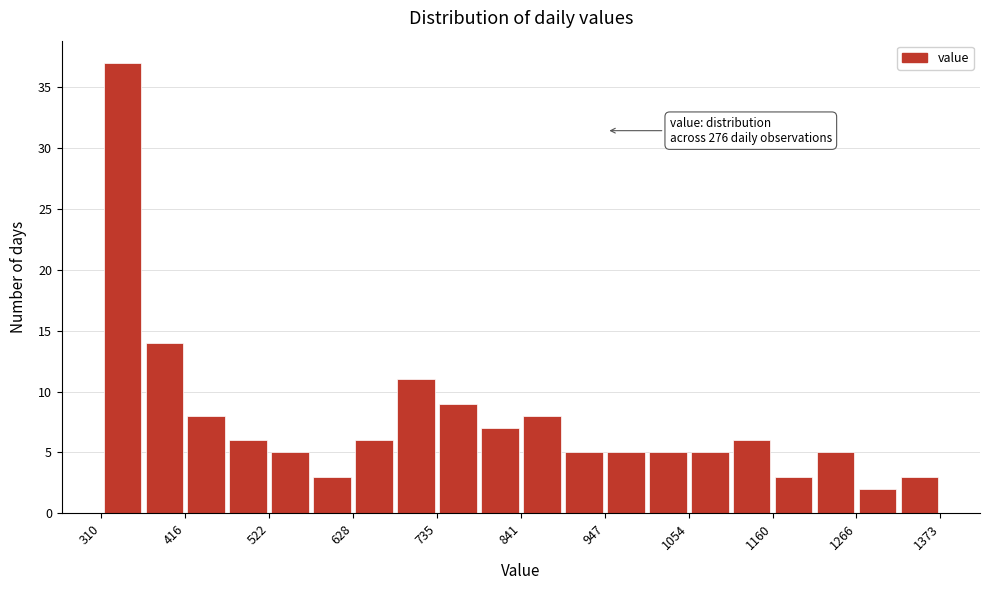

Read against the x-axis, roughly where is the centre of the tallest bar?

340